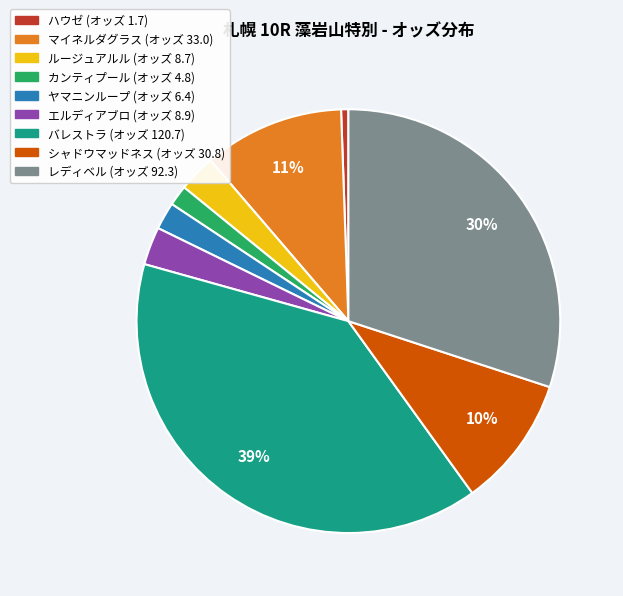

Is it true that バレストラ is 39% of the pie?

True